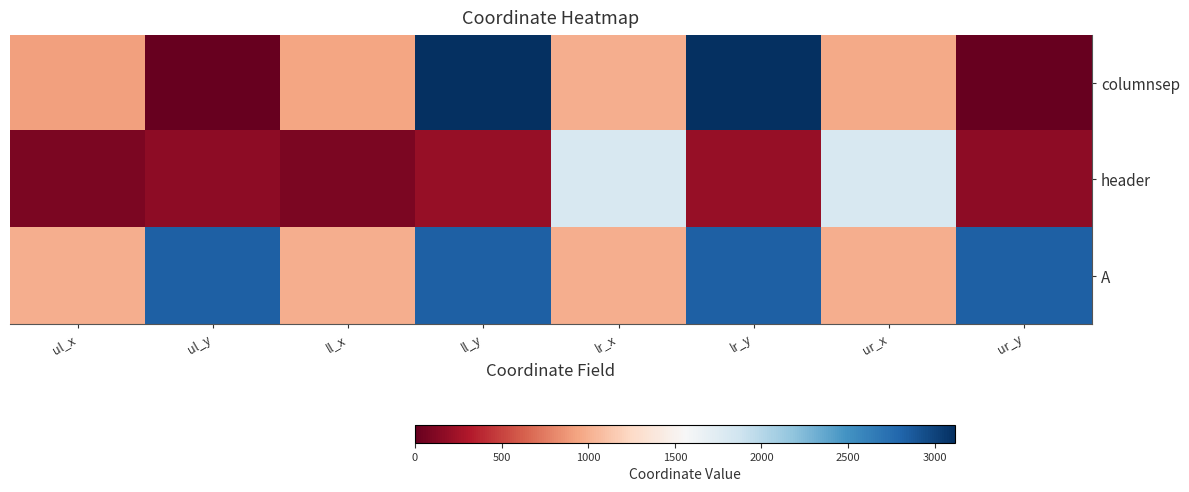

Reading left to right, extract all data points from this chart.

columnsep: ul_x=923	ul_y=0	ll_x=946	ll_y=3117	lr_x=996	lr_y=3117	ur_x=973	ur_y=0
header: ul_x=90	ul_y=166	ll_x=90	ll_y=205	lr_x=1814	lr_y=205	ur_x=1814	ur_y=166
A: ul_x=990	ul_y=2829	ll_x=990	ll_y=2831	lr_x=992	lr_y=2831	ur_x=992	ur_y=2829